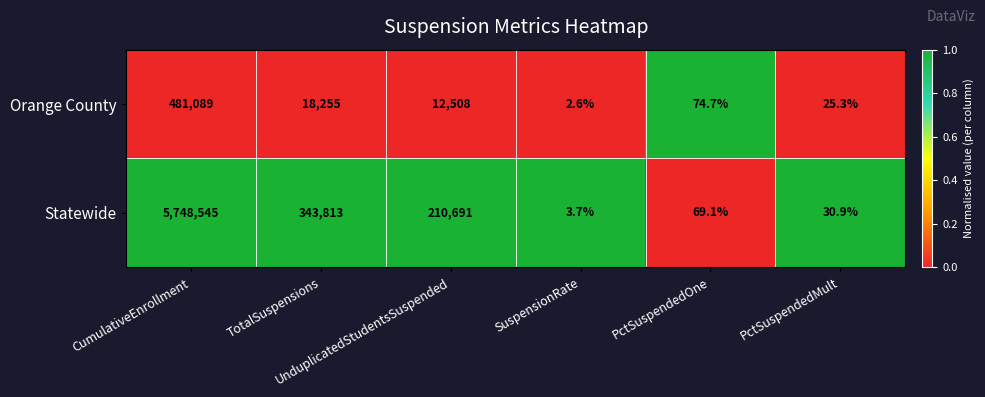

Which series has the largest total across all categories?

Statewide